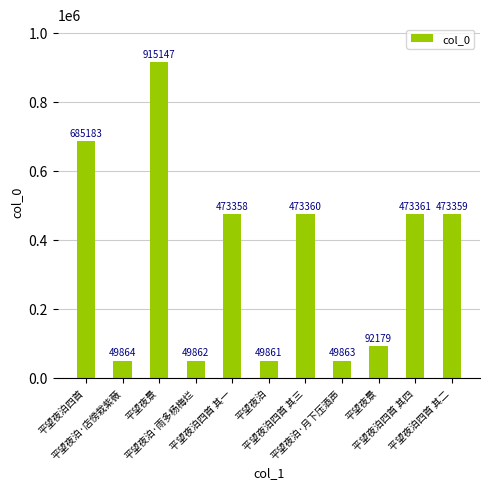

Does the chart contain any negative values?

No